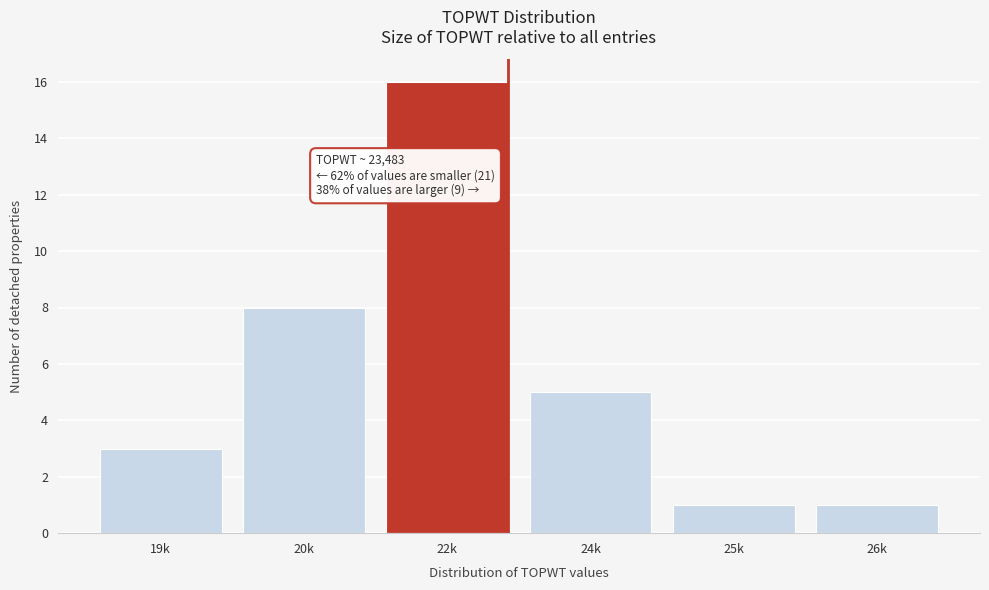

Reading left to right, transcribe all the data shown in this chart.

3	8	16	5	1	1